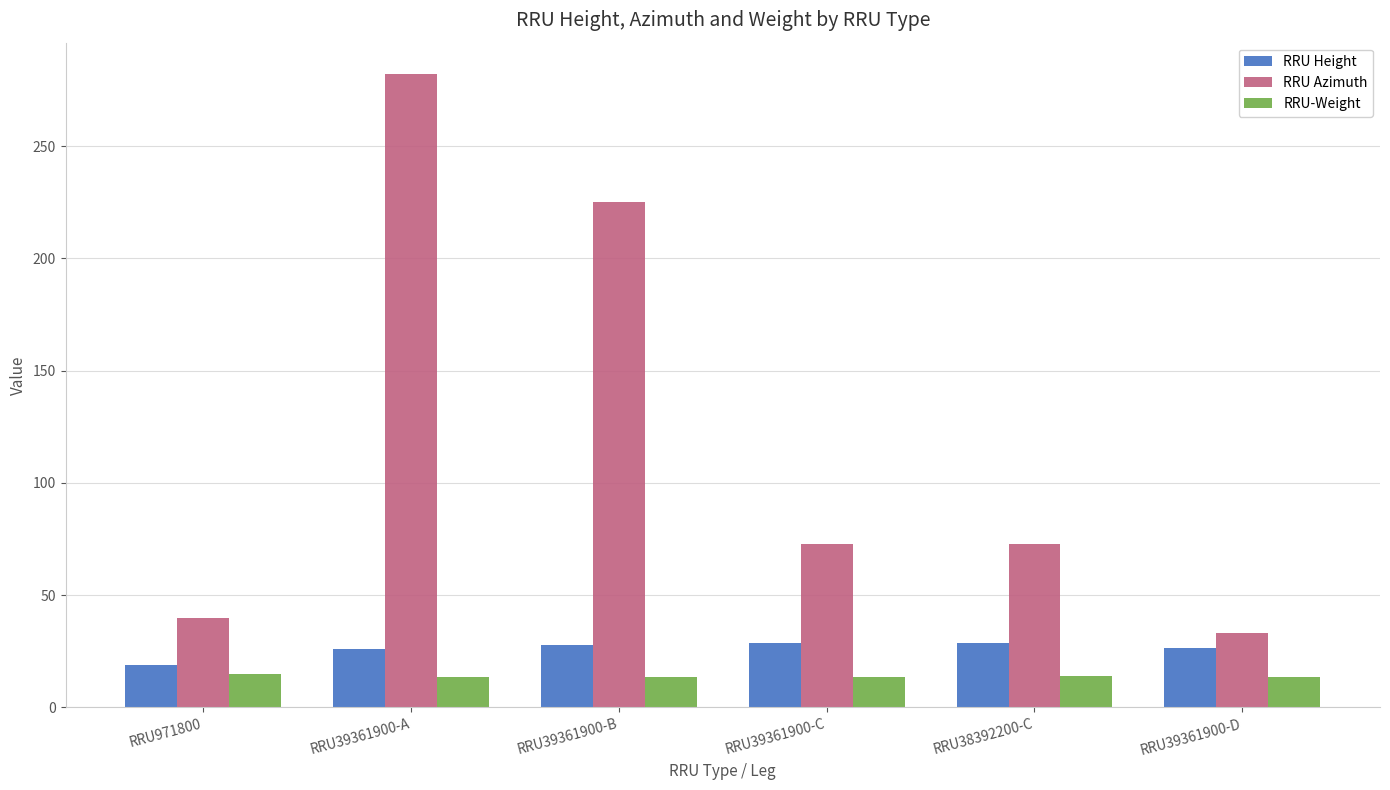

What are all the series names shown in the legend?

RRU Height, RRU Azimuth, RRU-Weight